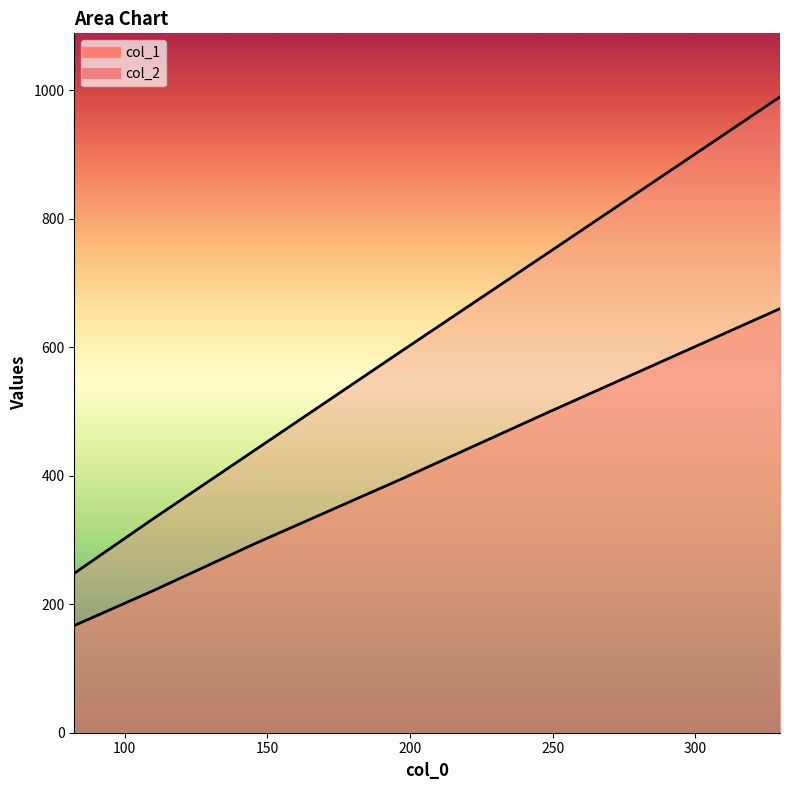

What is the average value of the col_2 series?

558.2